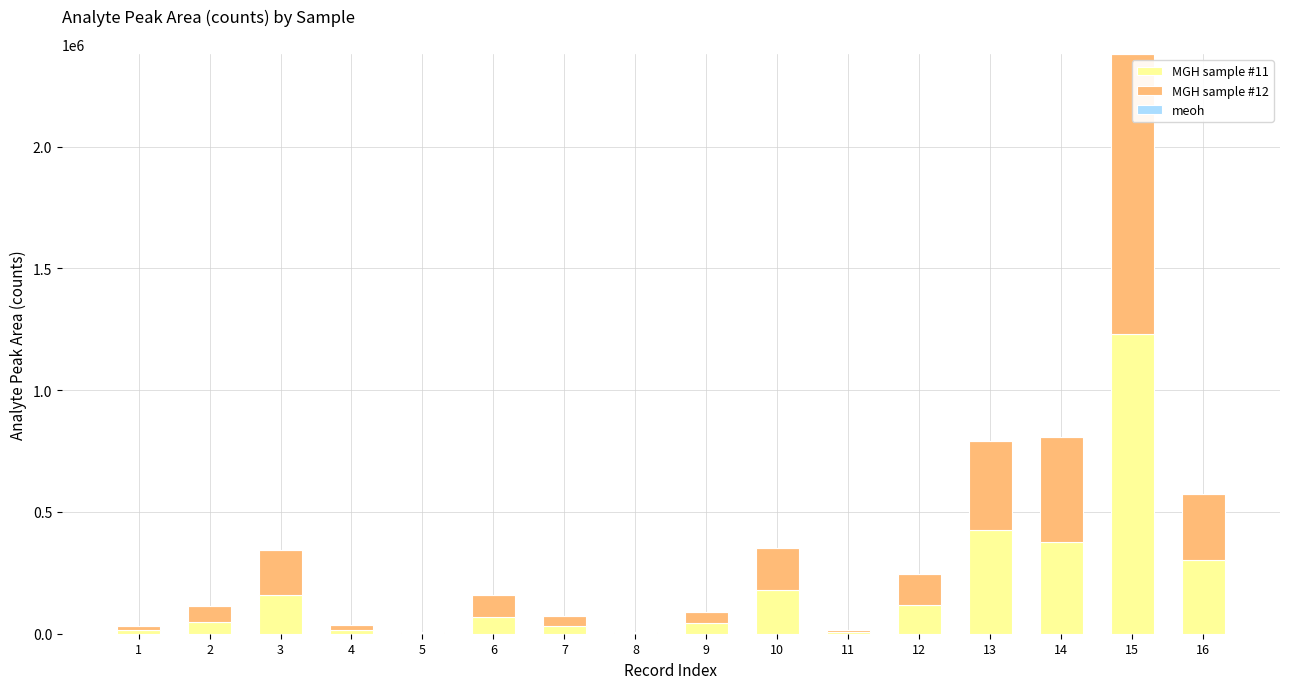

Does the chart contain stacked bars?

Yes